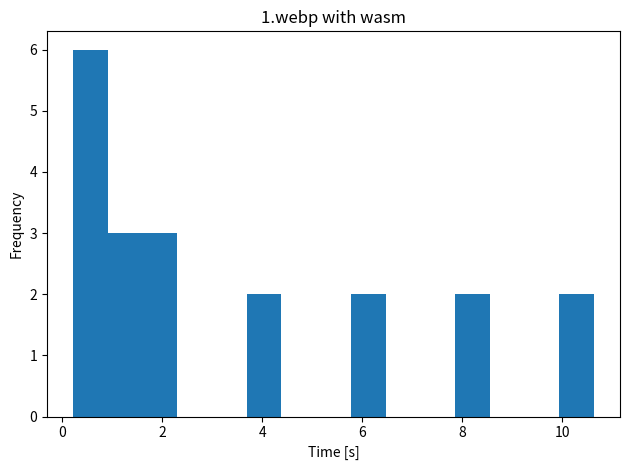

Read against the x-axis, roughly where is the centre of the tallest bar?

0.6